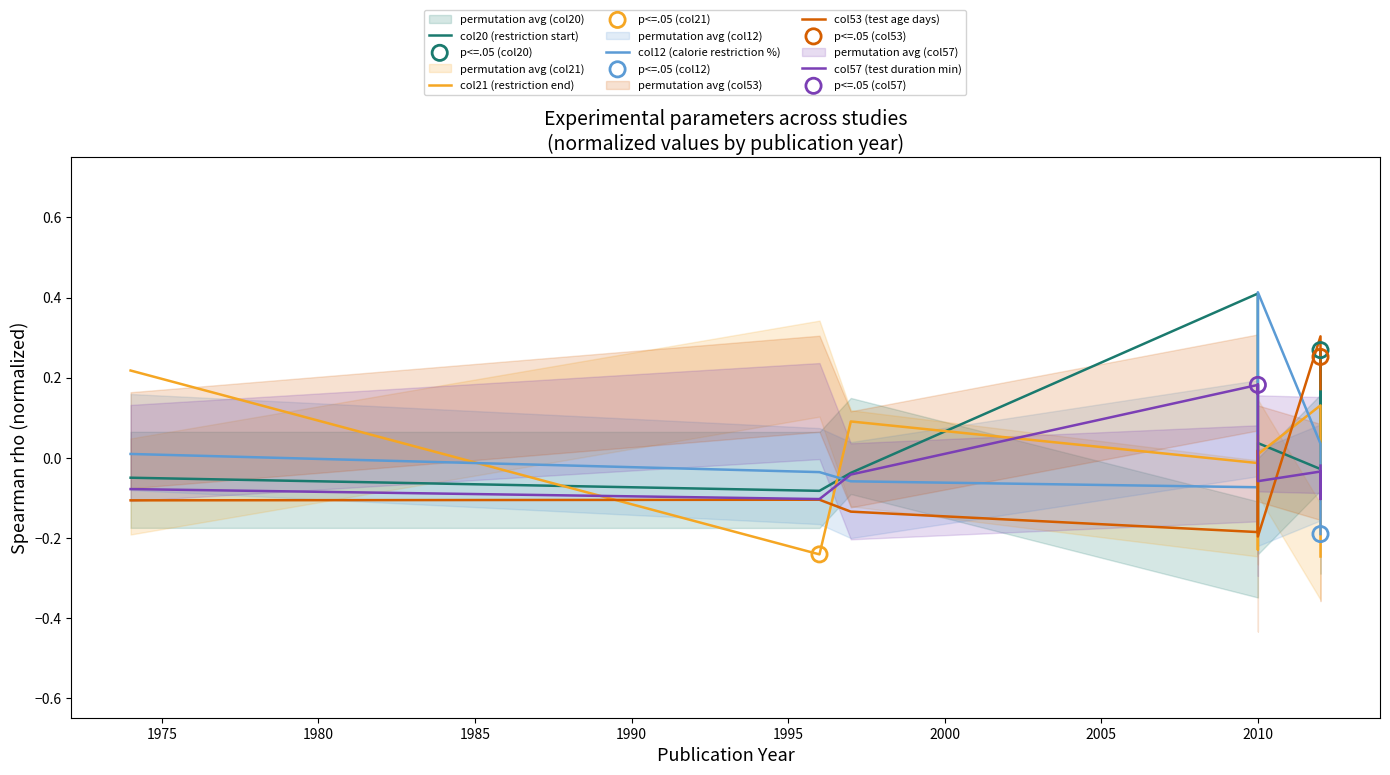

Which series reaches the minimum Y coordinate?

col21 (restriction end)